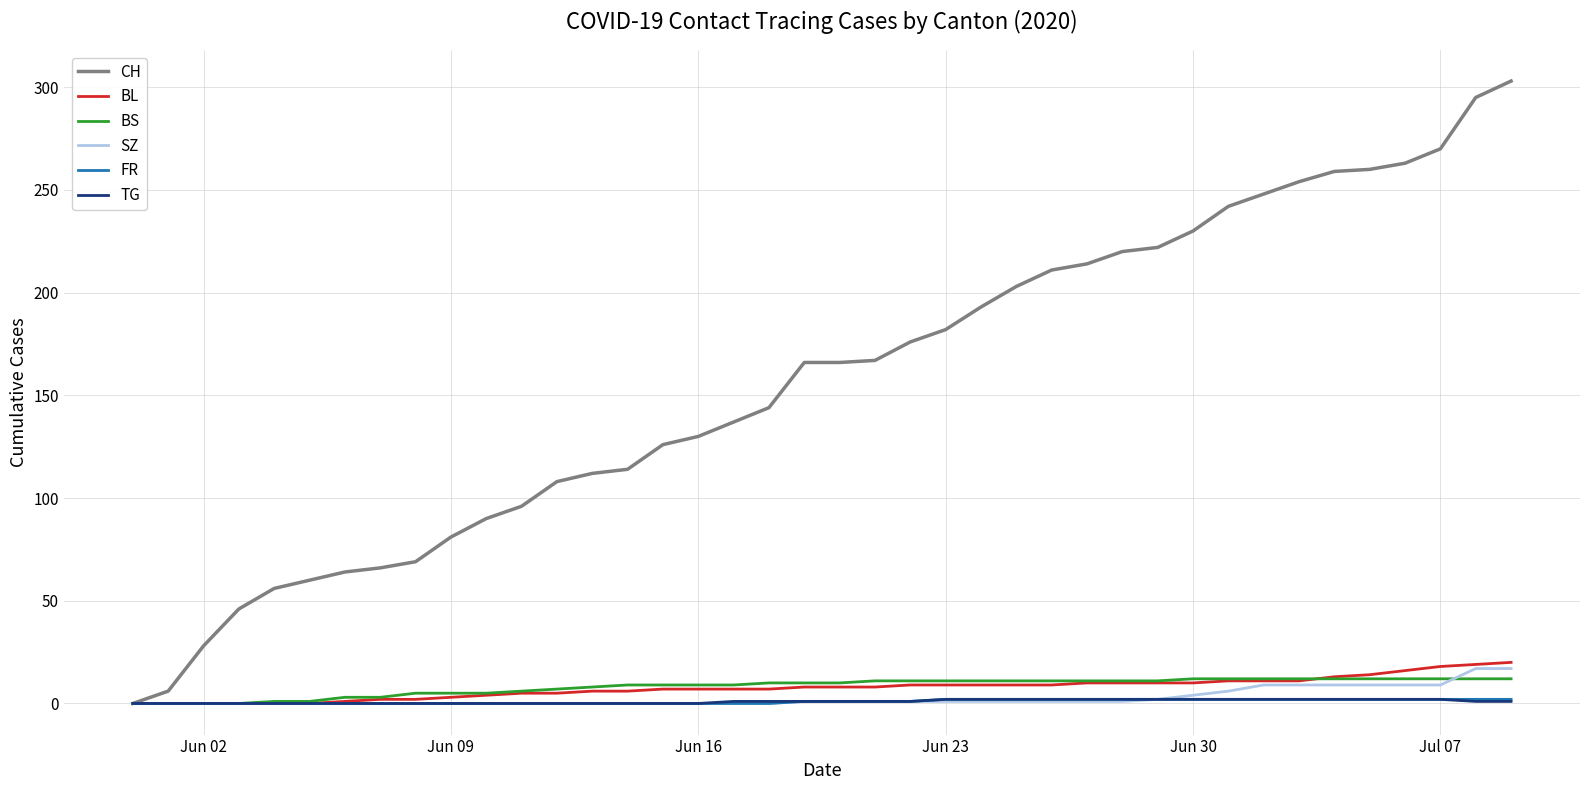

What is the maximum value for SZ?

17